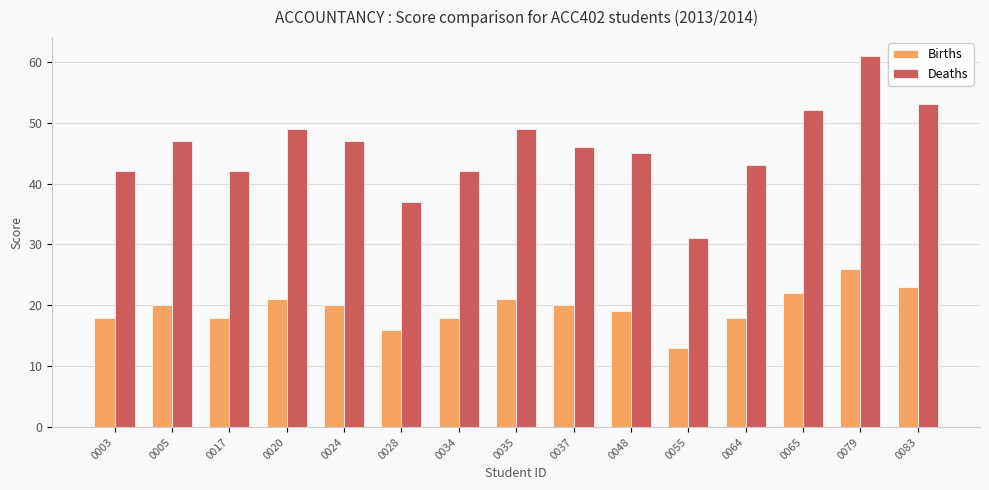

Which series changed the most between 0005 and 0048?

Deaths